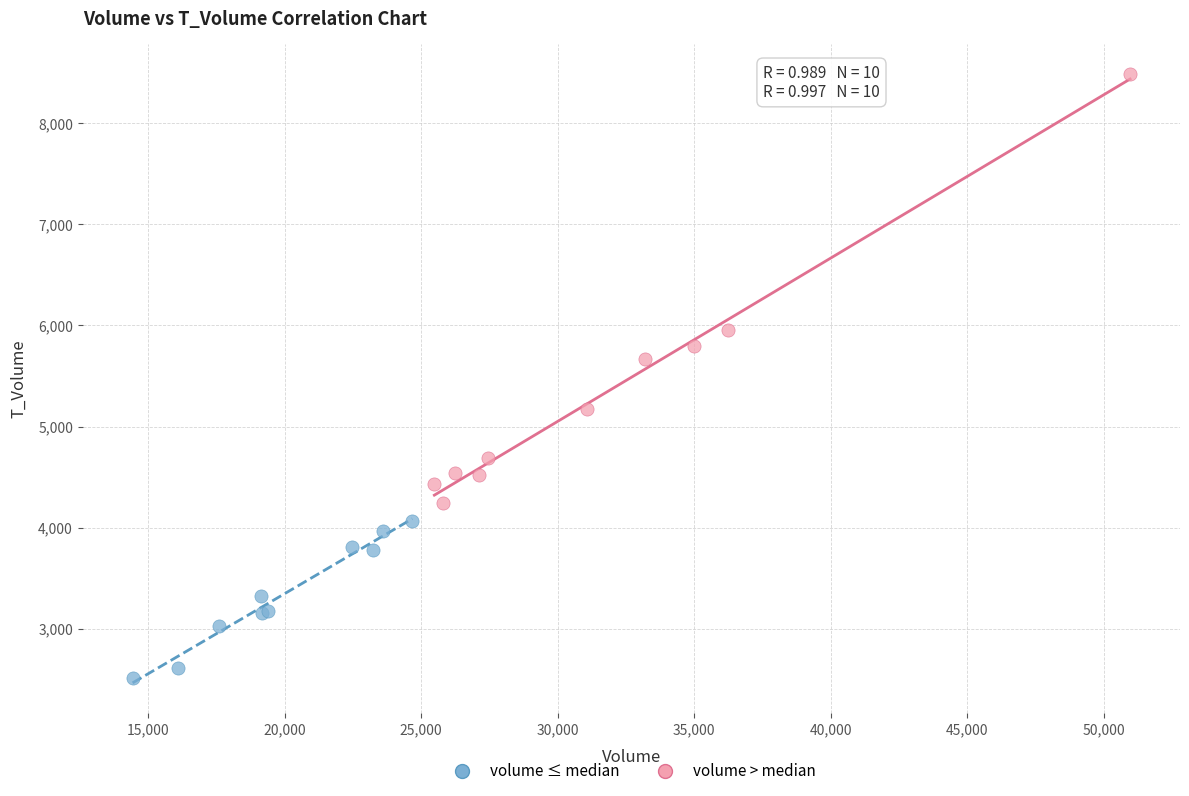

What are all the series names shown in the legend?

volume ≤ median, volume > median